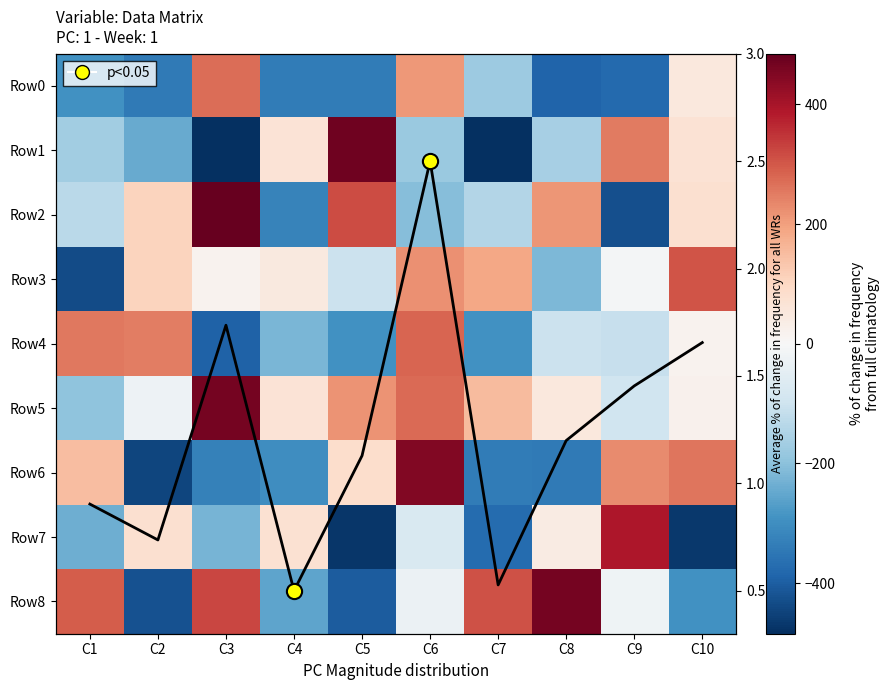

List the labels in order of Row5 value, largest first.

C3, C6, C5, C7, C4, C8, C10, C2, C9, C1